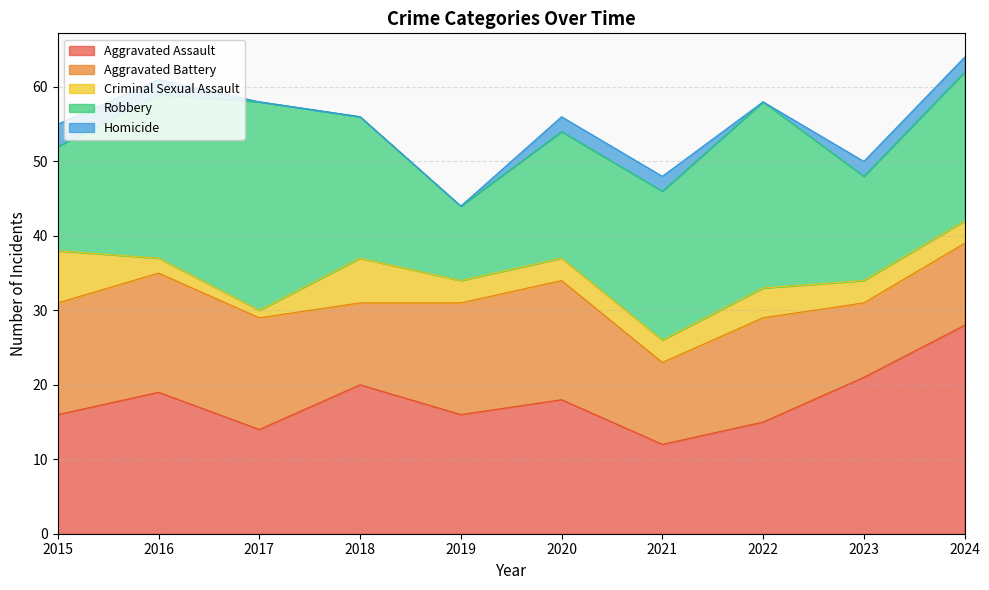

True or false: Homicide and Robbery intersect in this chart.

False